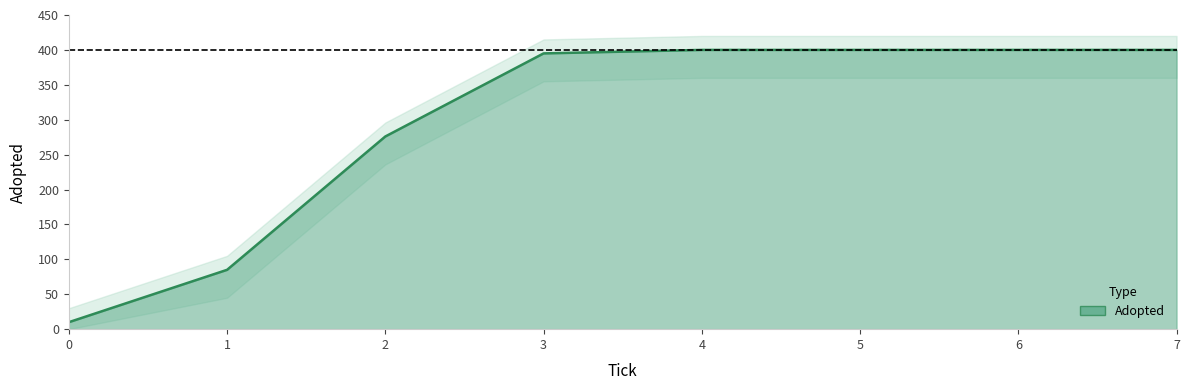

Where is the data nearest to the value 205?

2.0